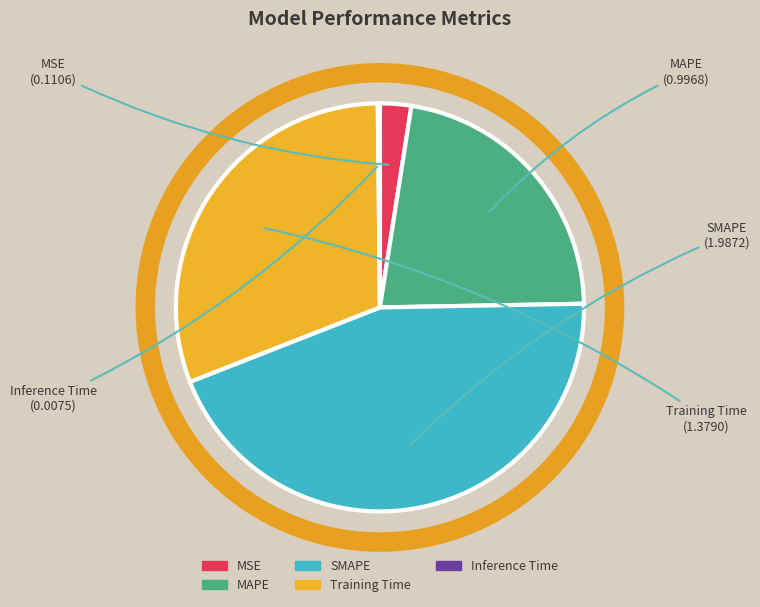

True or false: Training Time accounts for 41% of the total.

False